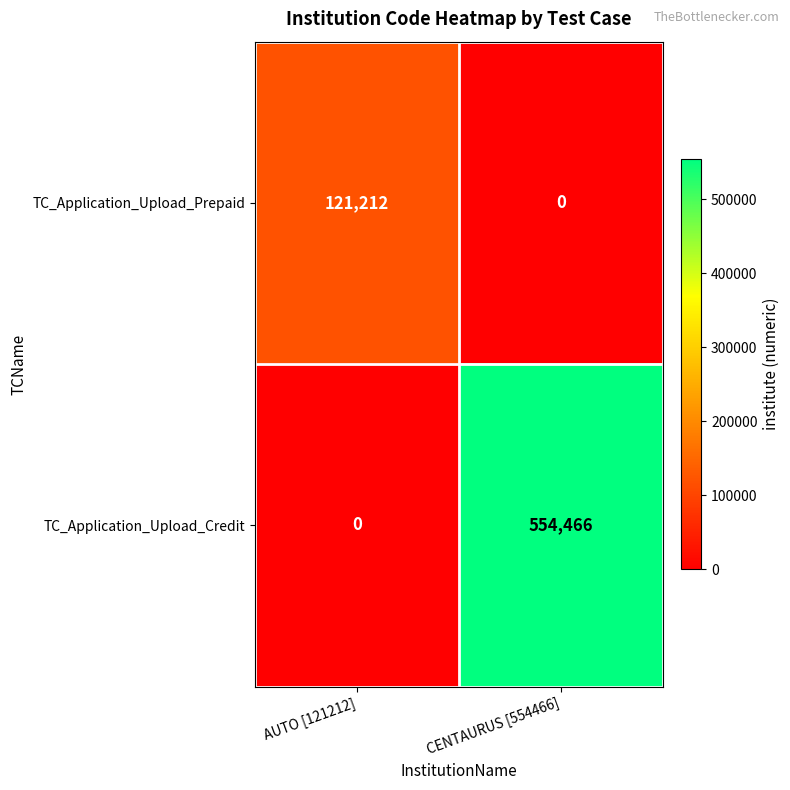

At how many categories does at least one series exceed 77192?

2